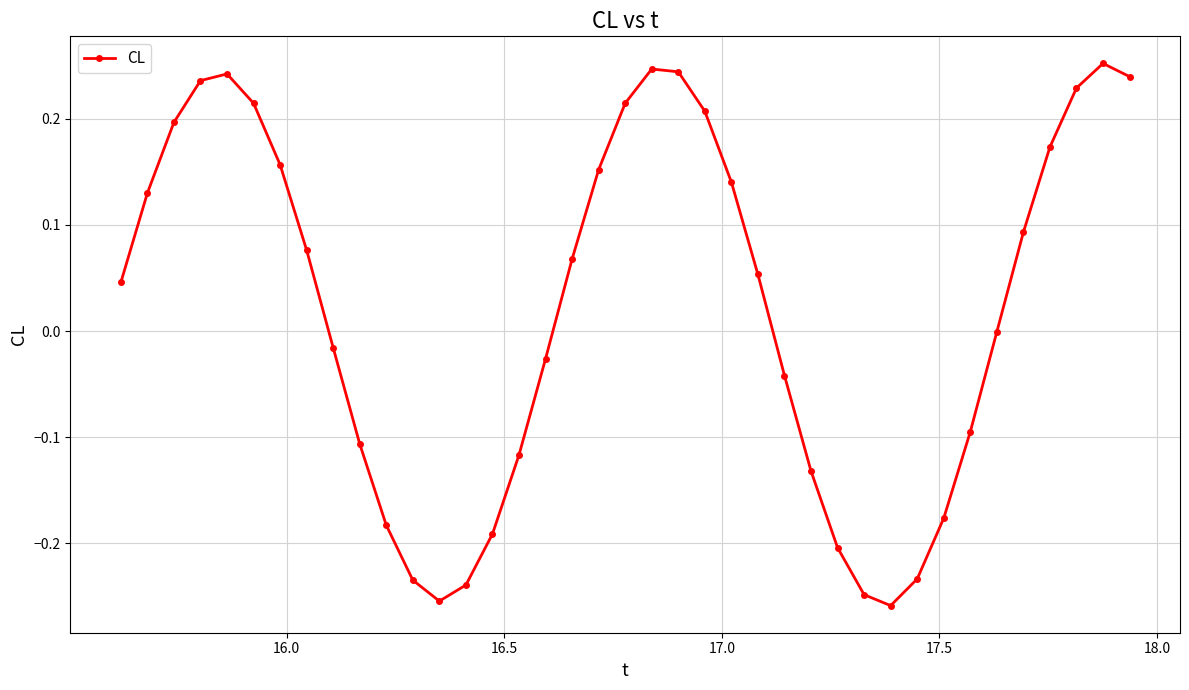

How many interior local peaks (higher than both neighbors) does the data have?

3